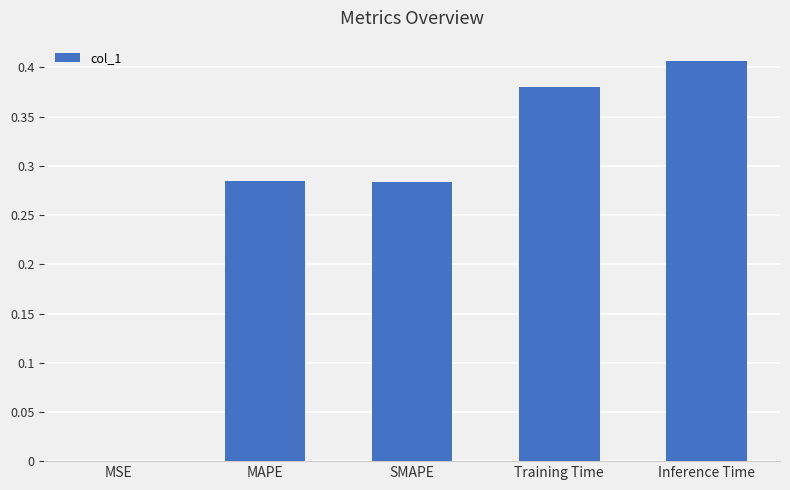

Between MSE and MAPE, which is larger?

MAPE